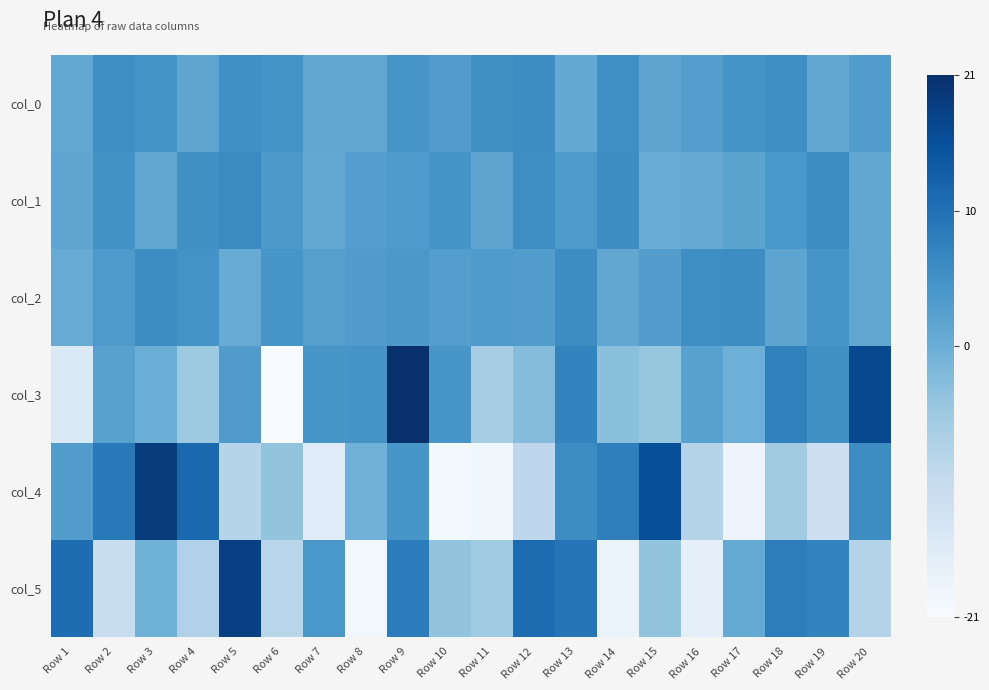

Count the number of data series in this chart.

6